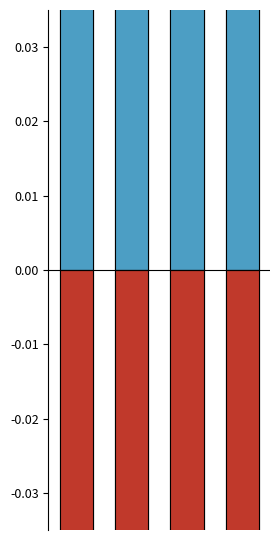

Which series has the largest total across all categories?

C_semenanjung (pos)